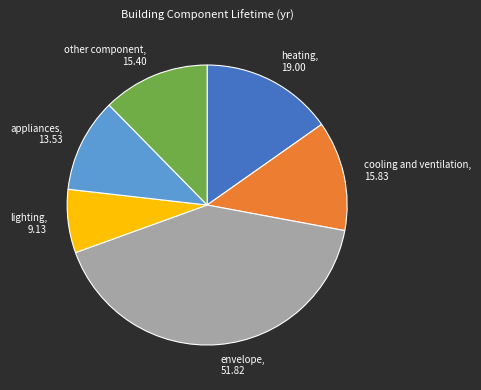

The other component slice represents 23% of the pie. True or false?

False